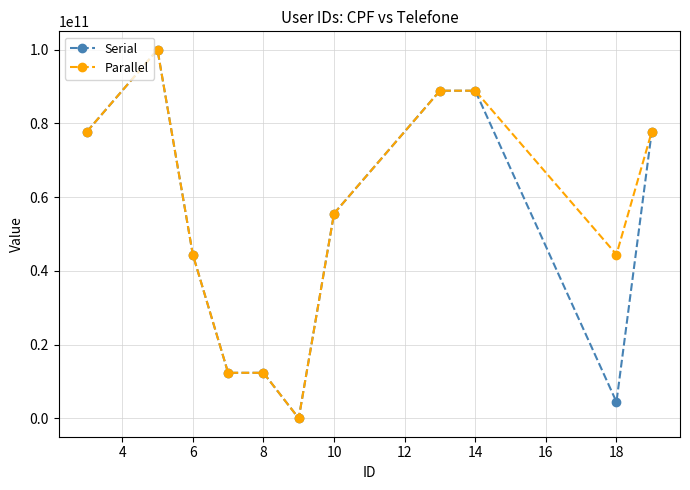

At how many categories does at least one series exceed 26099398635?

8